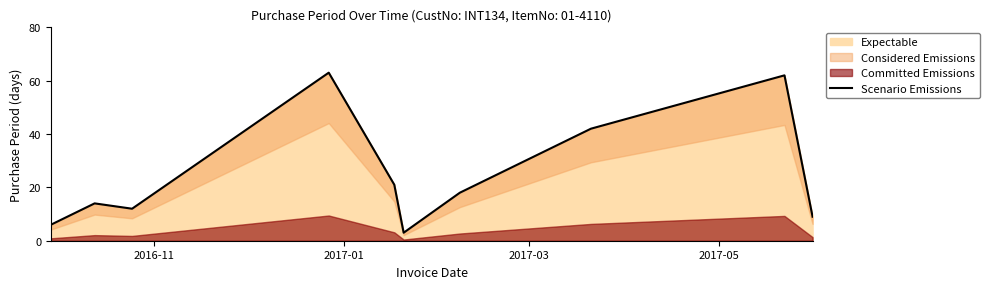

What is the lowest value of the Expectable series?

3